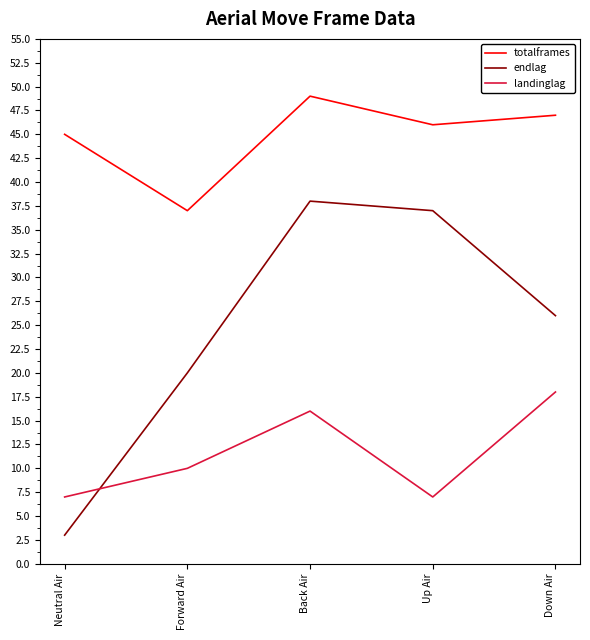

True or false: totalframes and landinglag cross at least once.

False